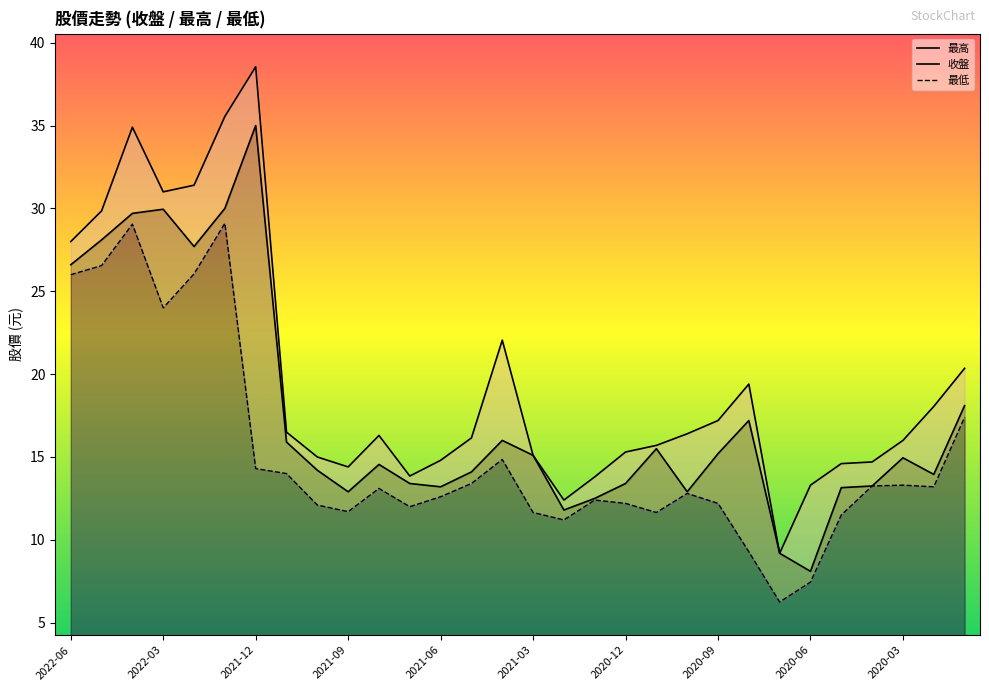

What is the difference between the maximum and minimum values in the 最低 series?

22.9